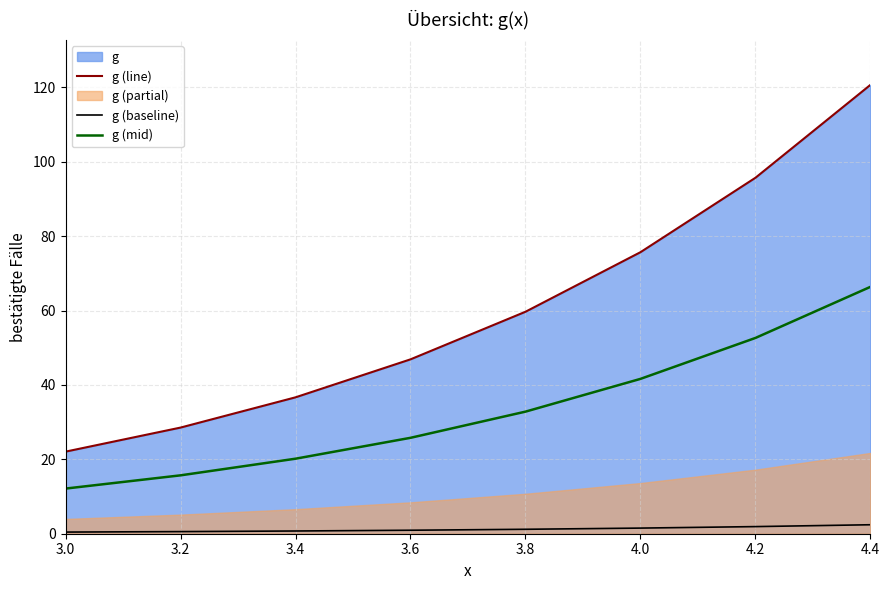

The g (baseline) series shows 1.0 at 3.2. True or false?

False